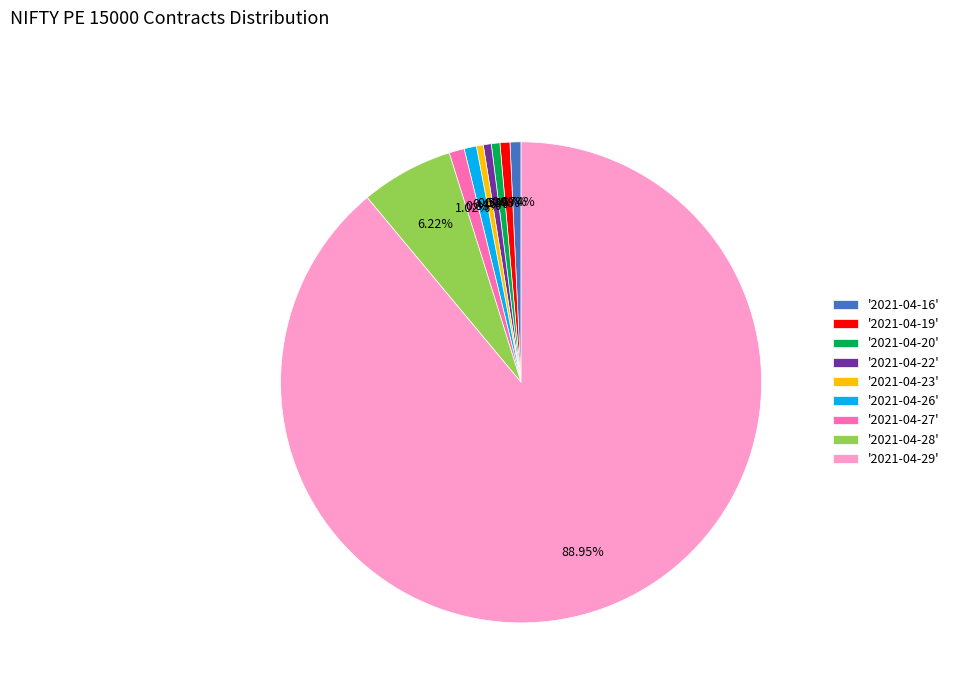

To the nearest percent, what is the difference between the largest and smallest slice percentages?

88%